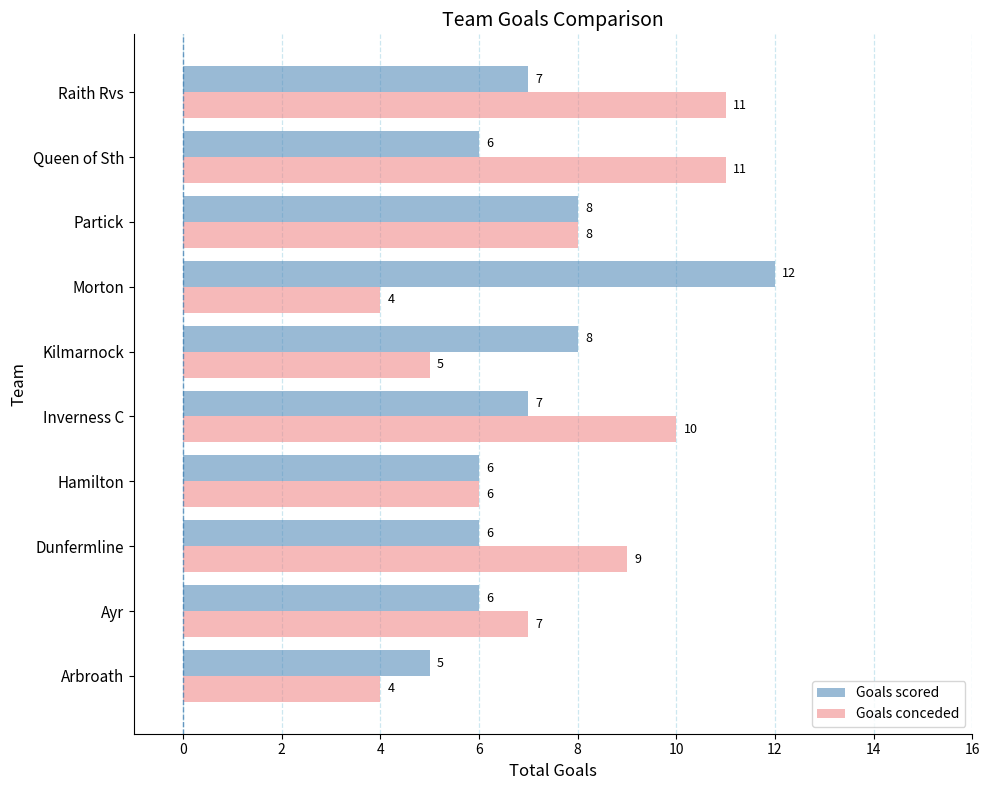

What is the spread (max minus min) of values at Raith Rvs?

4